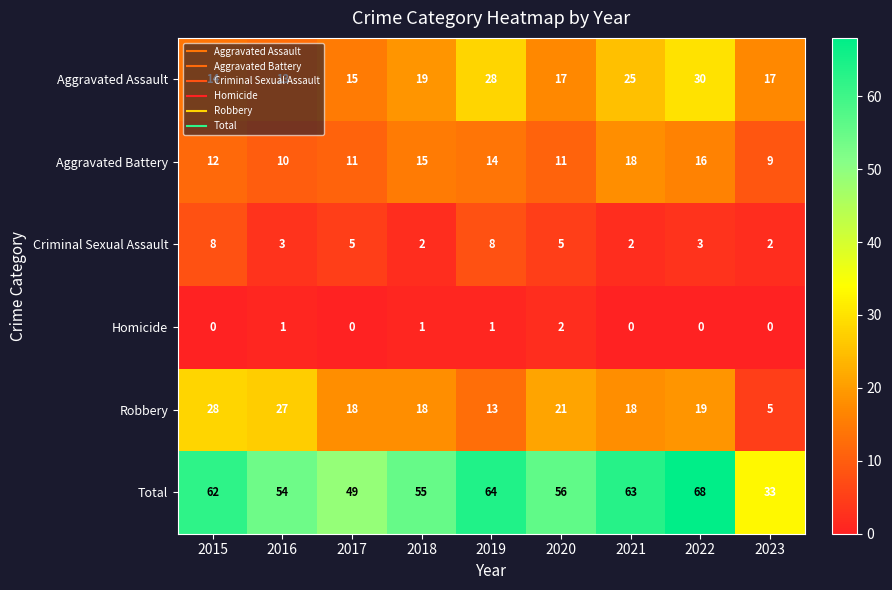

At which category does the chart reach its peak across all series?

2022